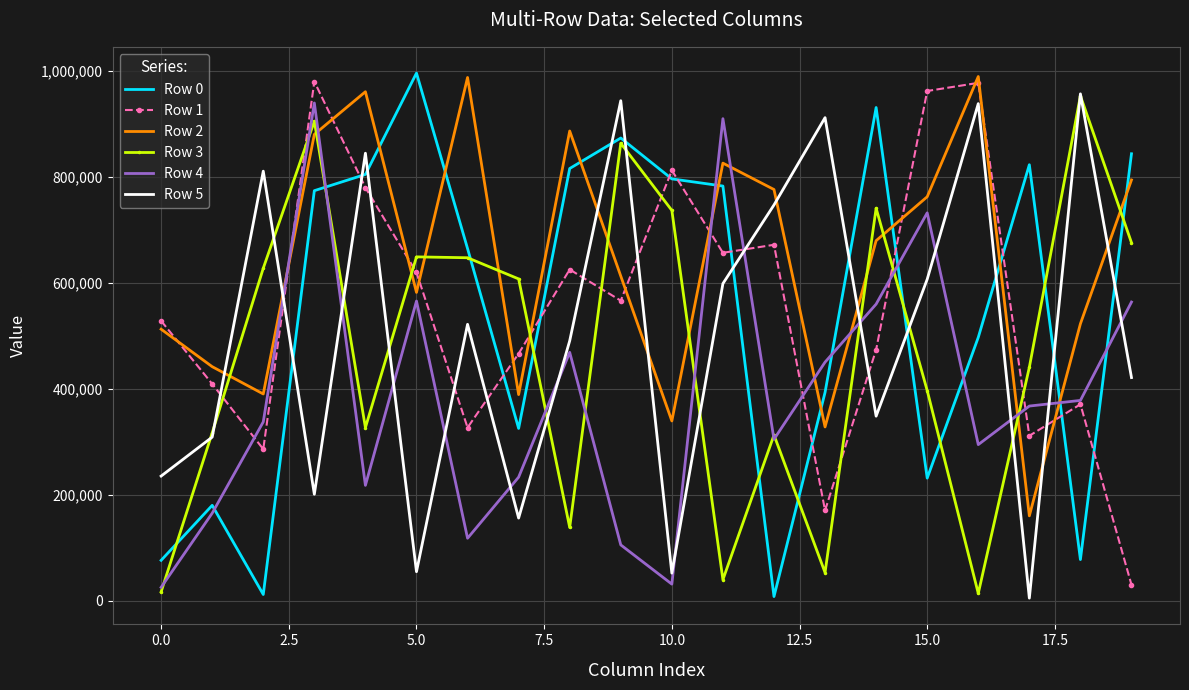

What is the difference between the second highest and minimum values in the Row 1 series?

947152